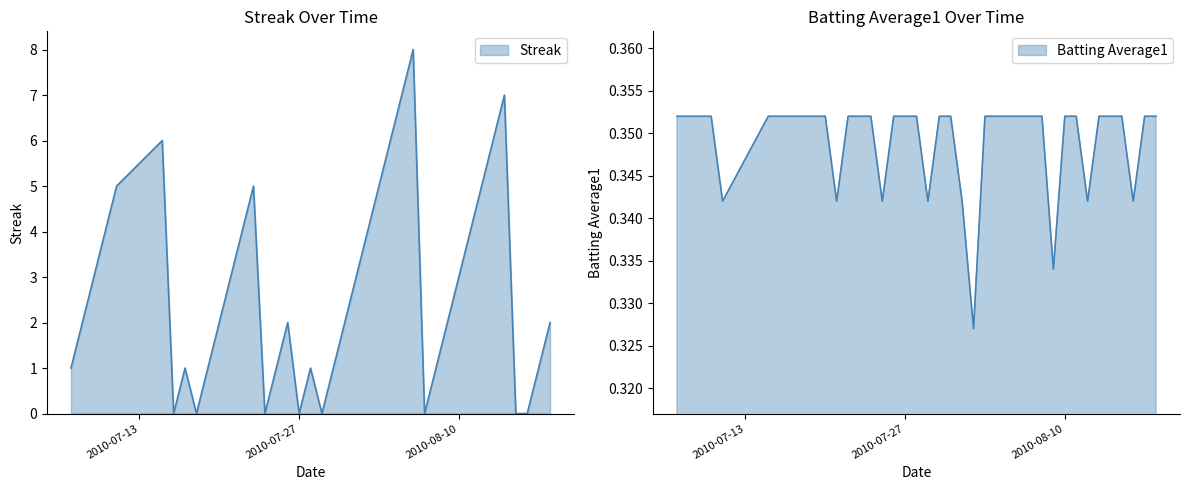

Reading left to right, extract all data points from this chart.

Streak: 2010-07-07=1.0	2010-07-08=2.0	2010-07-09=3.0	2010-07-10=4.0	2010-07-11=5.0	2010-07-15=6.0	2010-07-16=0.0	2010-07-17=1.0	2010-07-18=0.0	2010-07-19=1.0	2010-07-20=2.0	2010-07-21=3.0	2010-07-22=4.0	2010-07-23=5.0	2010-07-24=0.0	2010-07-25=1.0	2010-07-26=2.0	2010-07-27=0.0	2010-07-28=1.0	2010-07-29=0.0	2010-07-30=1.0	2010-07-31=2.0	2010-08-01=3.0	2010-08-02=4.0	2010-08-03=5.0	2010-08-04=6.0	2010-08-05=7.0	2010-08-06=8.0	2010-08-07=0.0	2010-08-08=1.0	2010-08-09=2.0	2010-08-10=3.0	2010-08-11=4.0	2010-08-12=5.0	2010-08-13=6.0	2010-08-14=7.0	2010-08-15=0.0	2010-08-16=0.0	2010-08-17=1.0	2010-08-18=2.0
Batting Average1: 2010-07-07=0.4	2010-07-08=0.4	2010-07-09=0.4	2010-07-10=0.4	2010-07-11=0.3	2010-07-15=0.4	2010-07-16=0.4	2010-07-17=0.4	2010-07-18=0.4	2010-07-19=0.4	2010-07-20=0.4	2010-07-21=0.3	2010-07-22=0.4	2010-07-23=0.4	2010-07-24=0.4	2010-07-25=0.3	2010-07-26=0.4	2010-07-27=0.4	2010-07-28=0.4	2010-07-29=0.3	2010-07-30=0.4	2010-07-31=0.4	2010-08-01=0.3	2010-08-02=0.3	2010-08-03=0.4	2010-08-04=0.4	2010-08-05=0.4	2010-08-06=0.4	2010-08-07=0.4	2010-08-08=0.4	2010-08-09=0.3	2010-08-10=0.4	2010-08-11=0.4	2010-08-12=0.3	2010-08-13=0.4	2010-08-14=0.4	2010-08-15=0.4	2010-08-16=0.3	2010-08-17=0.4	2010-08-18=0.4